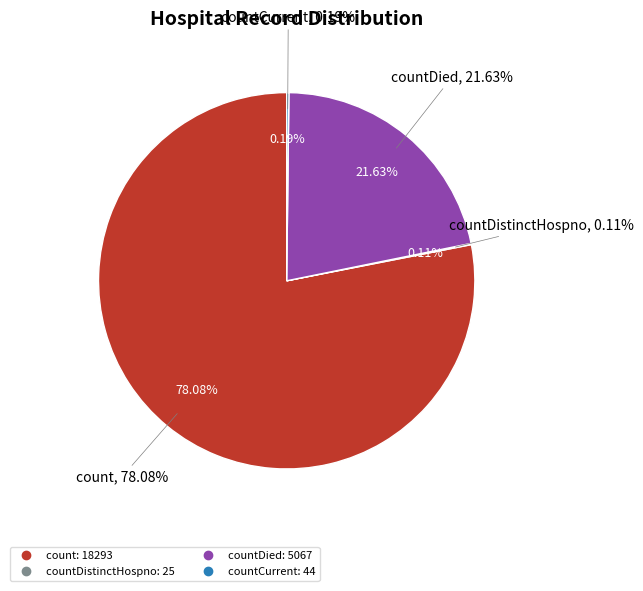

What portion of the pie excludes countCurrentSuspected?

100.0%